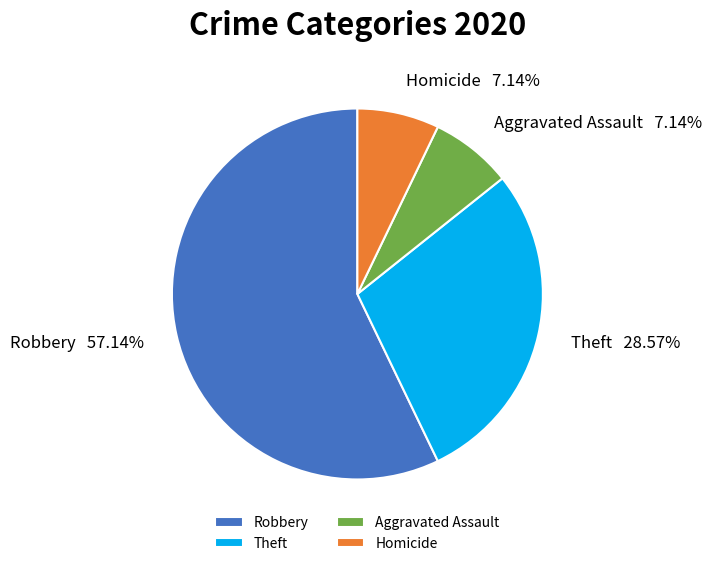

The Theft slice represents 29% of the pie. True or false?

True